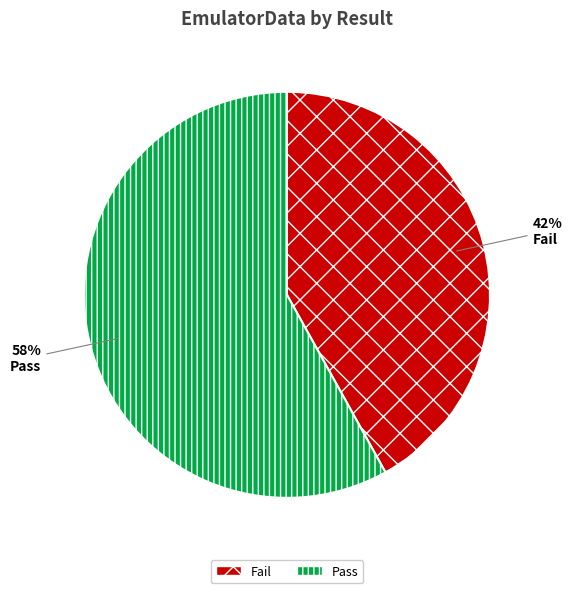

To the nearest percent, what is the difference between the Pass and Fail slice percentages?

16%